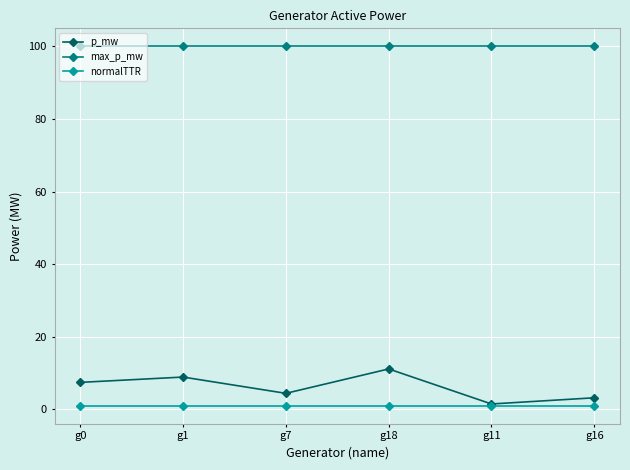

Reading left to right, list all the values displayed in this chart.

p_mw: 7.5	8.9	4.4	11.2	1.5	3.2
max_p_mw: 100.0	100.0	100.0	100.0	100.0	100.0
normalTTR: 1.0	1.0	1.0	1.0	1.0	1.0